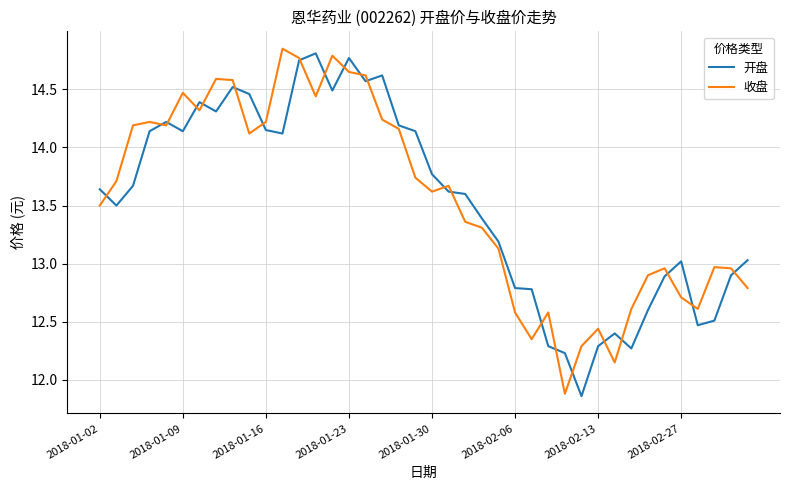

How many categories are shown in the chart?

40